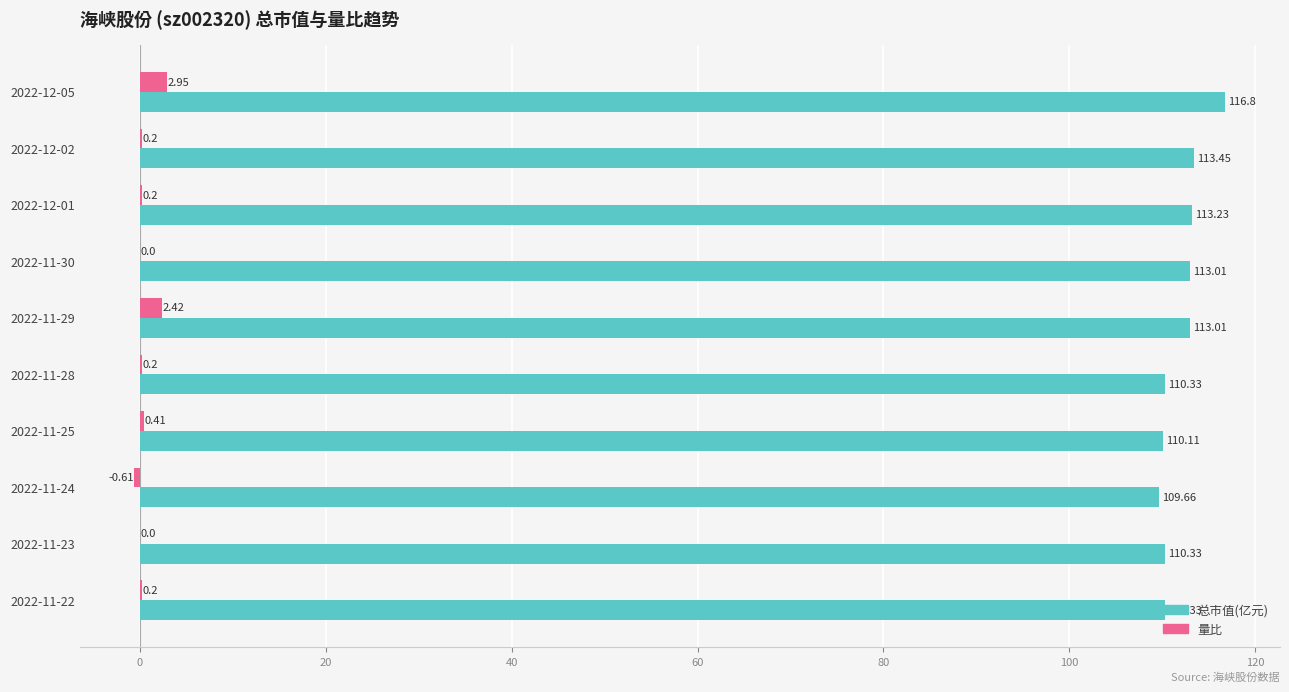

At which category does the chart reach its peak across all series?

2022-12-05